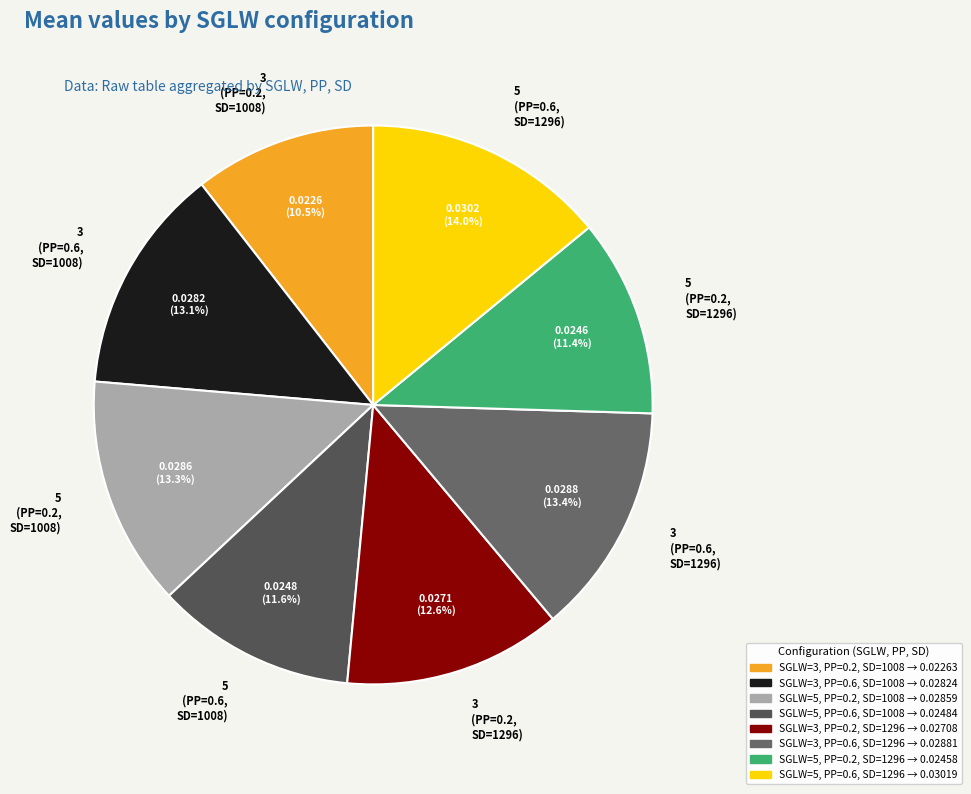

What portion of the pie excludes 3 (PP=0.6, SD=1008)?

86.9%